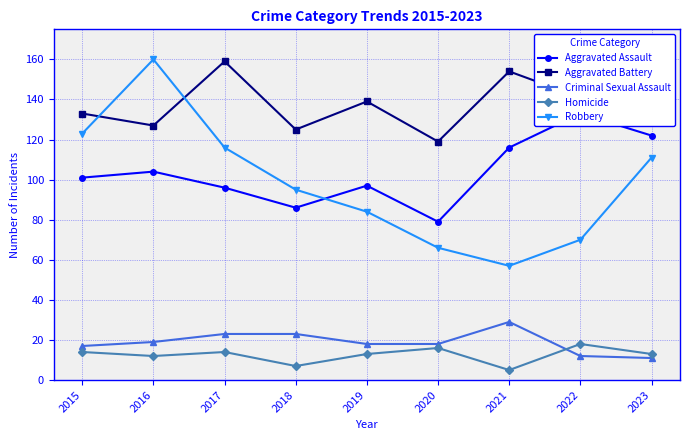

True or false: Aggravated Assault has more than 2 points higher than both neighbors.

True